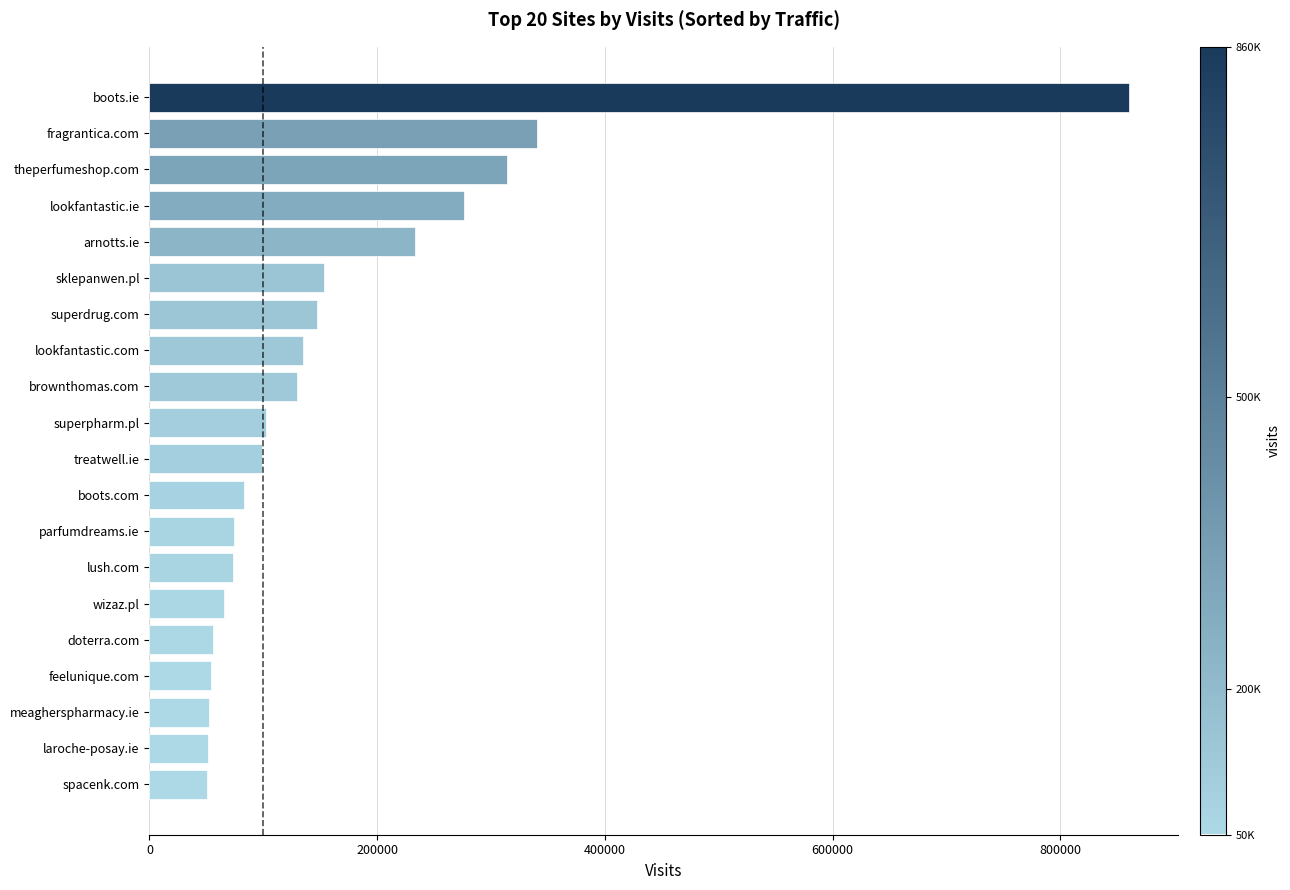

What is the difference between the second highest and minimum values?

289634